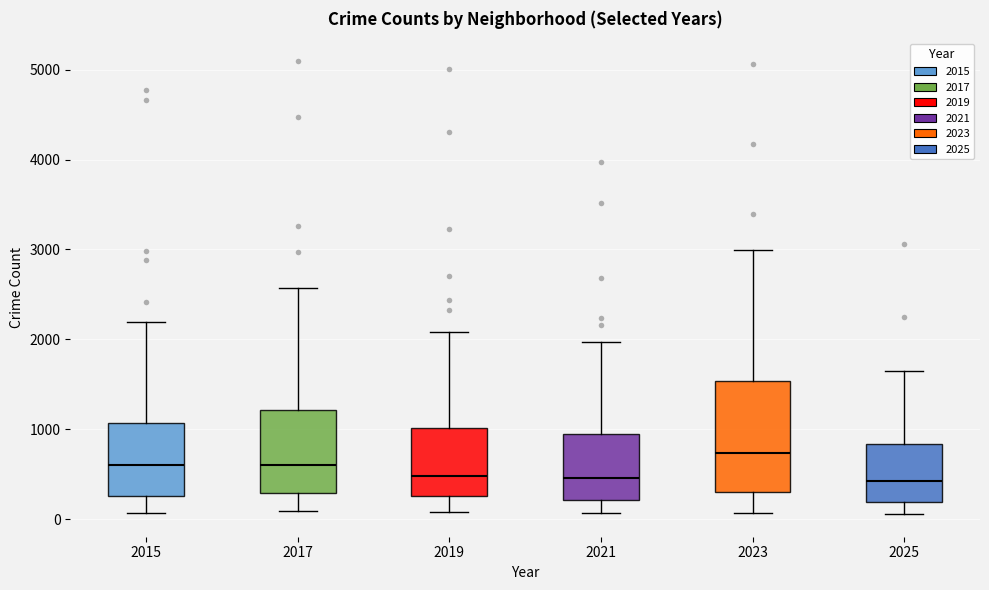

Reading left to right, transcribe this box plot: for each box, give where its median line is, the range the box spans, and where its two whiskers end, as read against the y-axis. The values are not printed on the chart, so give them approximately, as read against the axis.

2015: median 600, box 300 to 1100, whiskers 100 to 2200
2017: median 600, box 300 to 1200, whiskers 100 to 2600
2019: median 500, box 300 to 1000, whiskers 100 to 2100
2021: median 500, box 200 to 900, whiskers 100 to 2000
2023: median 700, box 300 to 1500, whiskers 100 to 3000
2025: median 400, box 200 to 800, whiskers 100 to 1600